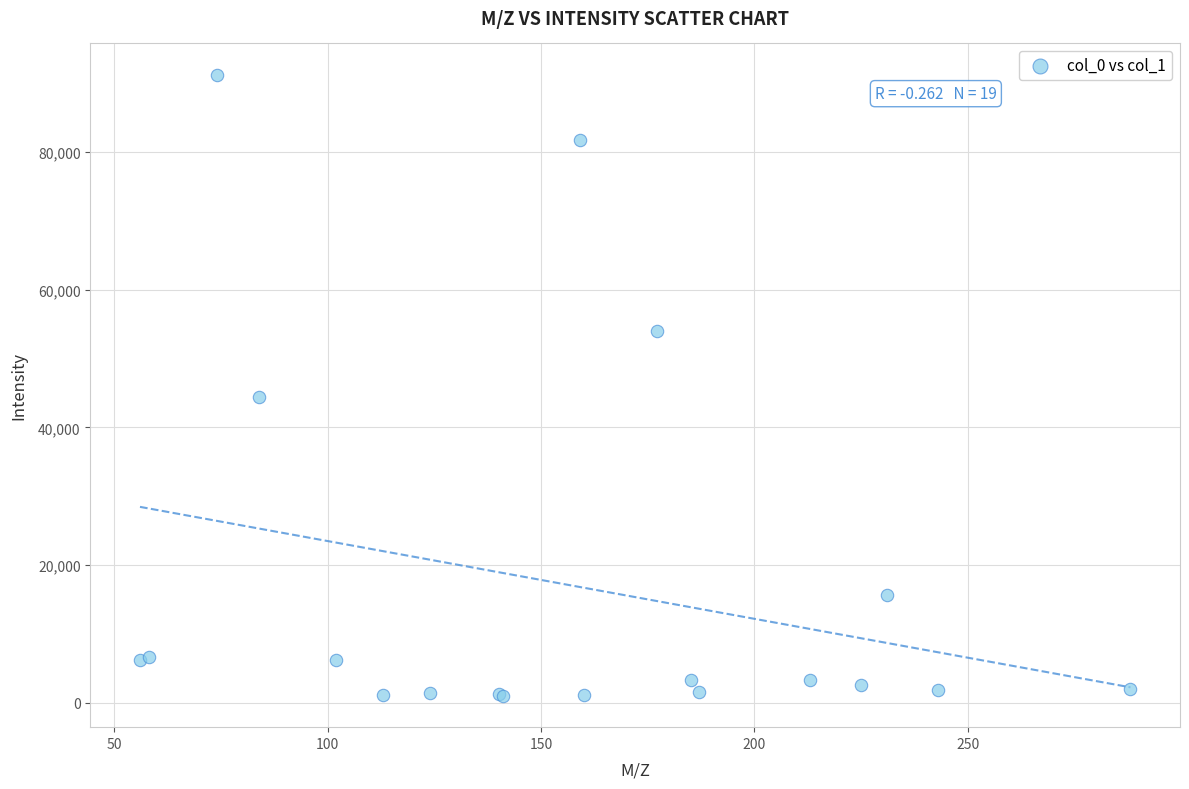

What Y value in the scatter plot is closest to 46124?

44421.3